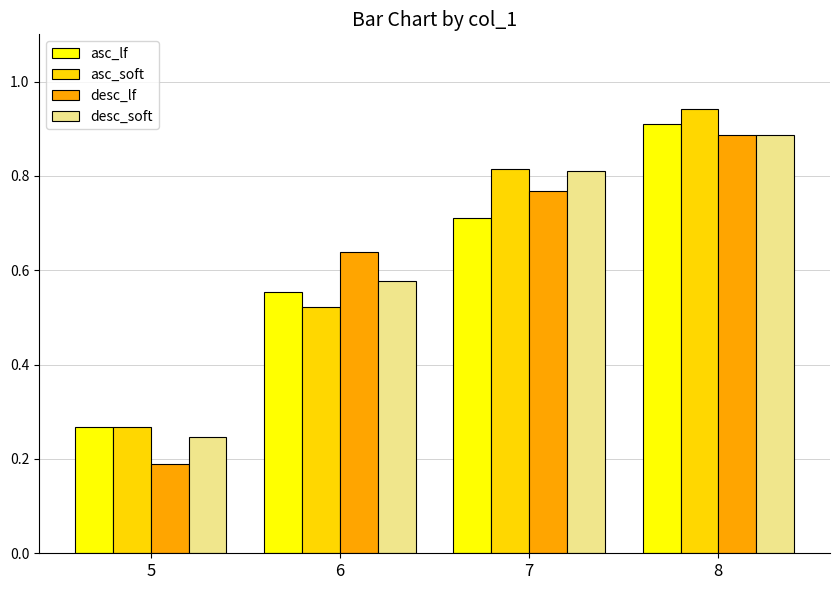

Between 5 and 8, which series saw the biggest shift?

desc_lf